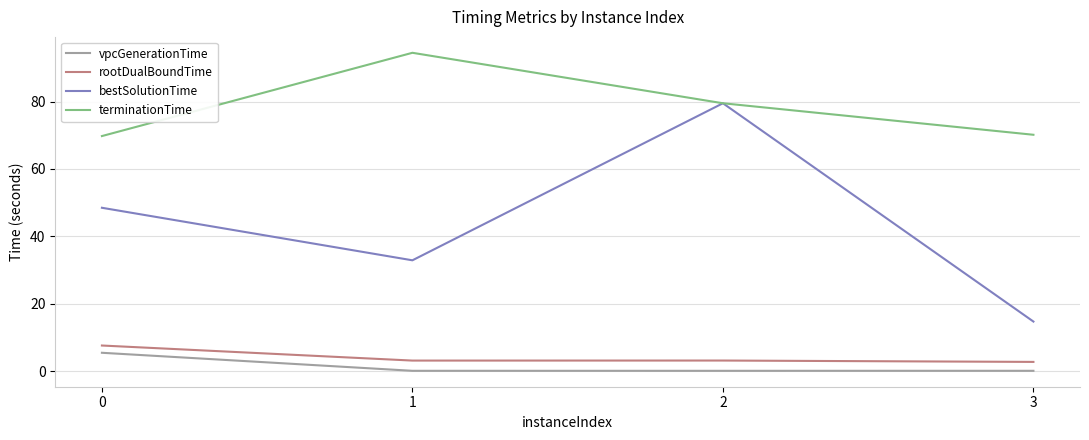

What is the minimum value for bestSolutionTime?

14.7